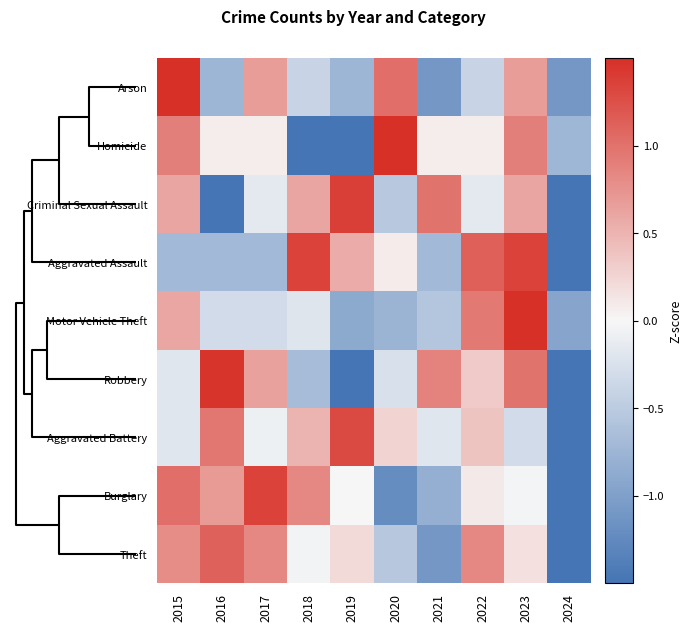

Reading left to right, list all the values displayed in this chart.

Arson: 2015=2.1	2016=-0.7	2017=0.7	2018=-0.4	2019=-0.7	2020=1.0	2021=-1.1	2022=-0.4	2023=0.7	2024=-1.1
Homicide: 2015=0.9	2016=0.1	2017=0.1	2018=-1.6	2019=-1.6	2020=1.7	2021=0.1	2022=0.1	2023=0.9	2024=-0.7
Criminal Sexual Assault: 2015=0.6	2016=-1.7	2017=-0.2	2018=0.6	2019=1.4	2020=-0.5	2021=1.0	2022=-0.2	2023=0.6	2024=-1.7
Aggravated Assault: 2015=-0.7	2016=-0.7	2017=-0.7	2018=1.4	2019=0.6	2020=0.1	2021=-0.7	2022=1.1	2023=1.4	2024=-1.6
Motor Vehicle Theft: 2015=0.6	2016=-0.3	2017=-0.3	2018=-0.2	2019=-0.9	2020=-0.8	2021=-0.6	2022=0.9	2023=2.4	2024=-0.9
Robbery: 2015=-0.2	2016=1.5	2017=0.6	2018=-0.7	2019=-1.6	2020=-0.3	2021=0.9	2022=0.3	2023=1.0	2024=-1.6
Aggravated Battery: 2015=-0.2	2016=1.0	2017=-0.1	2018=0.5	2019=1.3	2020=0.3	2021=-0.2	2022=0.4	2023=-0.3	2024=-2.6
Burglary: 2015=1.0	2016=0.7	2017=1.4	2018=0.8	2019=0.0	2020=-1.2	2021=-0.8	2022=0.1	2023=-0.0	2024=-1.9
Theft: 2015=0.8	2016=1.1	2017=0.8	2018=-0.0	2019=0.2	2020=-0.5	2021=-1.1	2022=0.8	2023=0.2	2024=-2.3